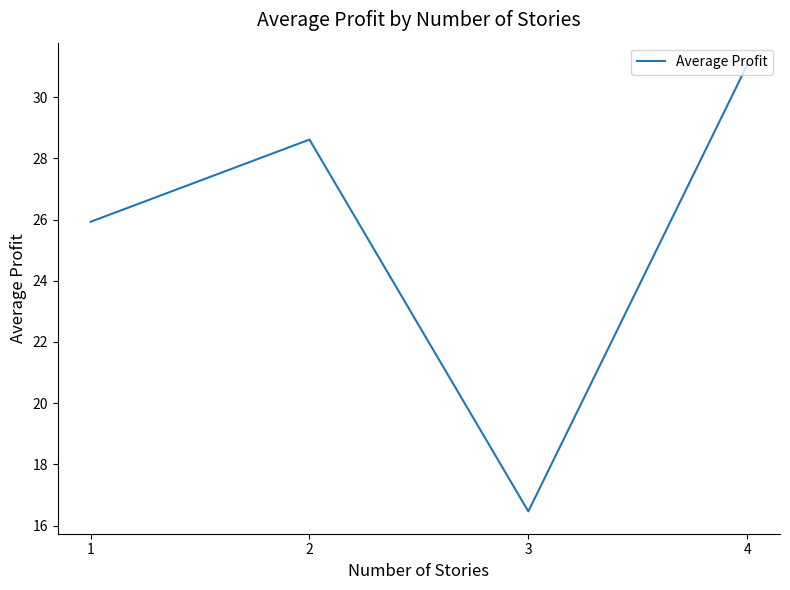

At which label does the data first exceed 28?

2